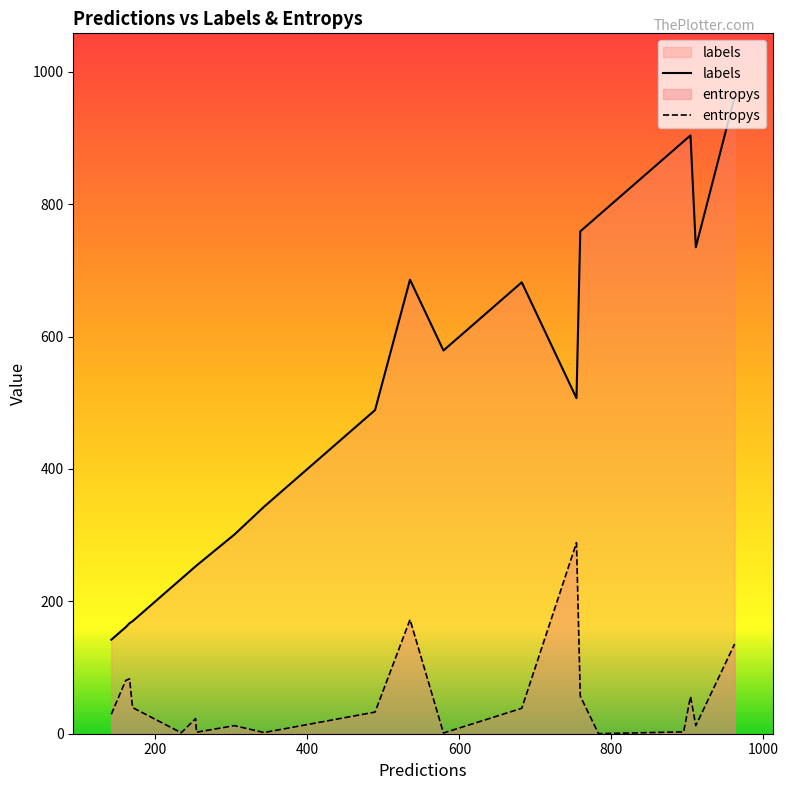

Which series has the largest total across all categories?

labels